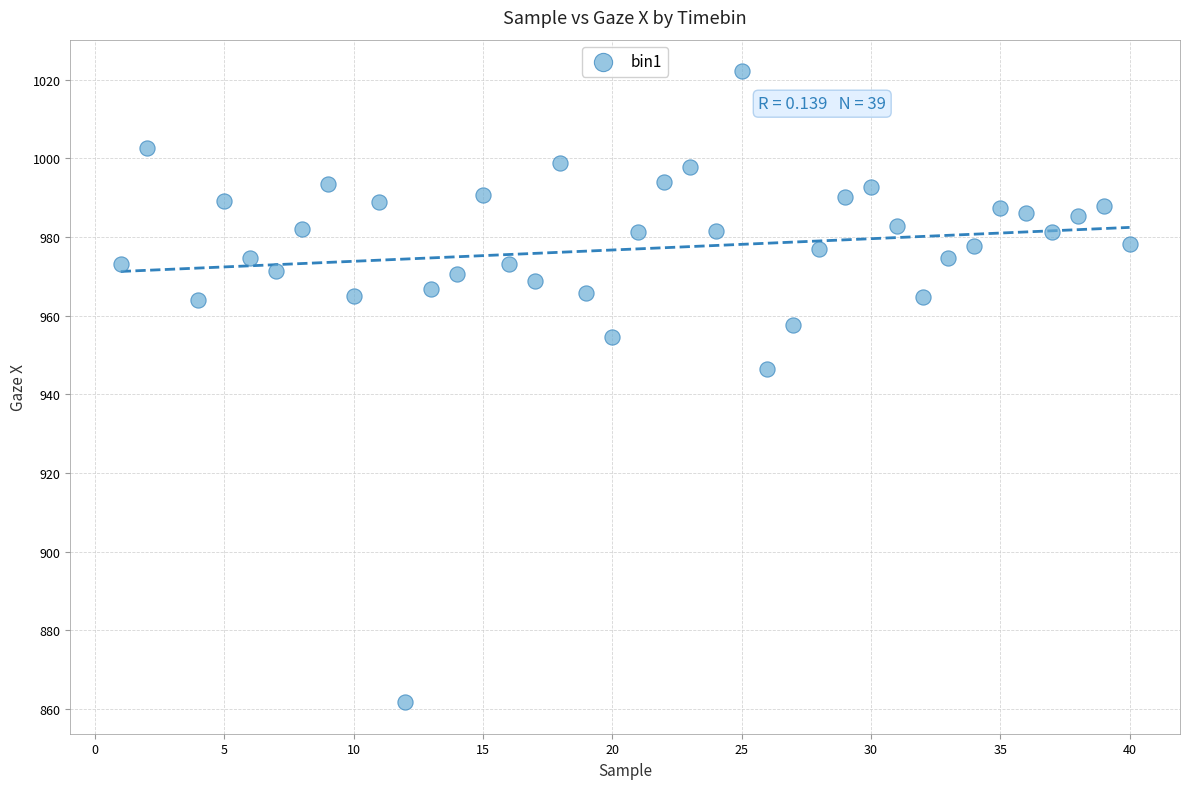

What Y value in the scatter plot is closest to 941?

946.5